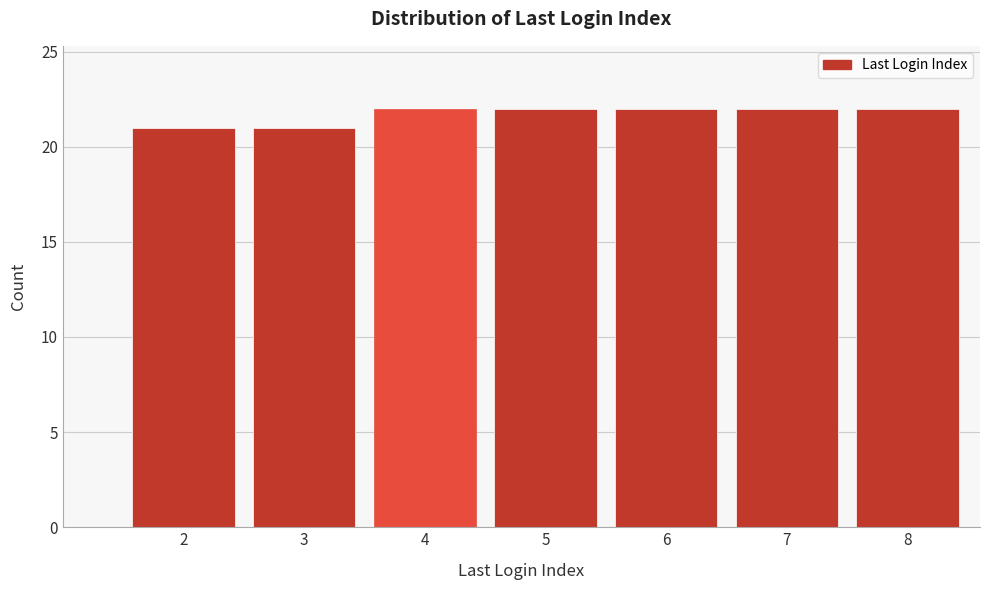

Reading right to left, list all the values displayed in this chart.

8=22	7=22	6=22	5=22	4=22	3=21	2=21